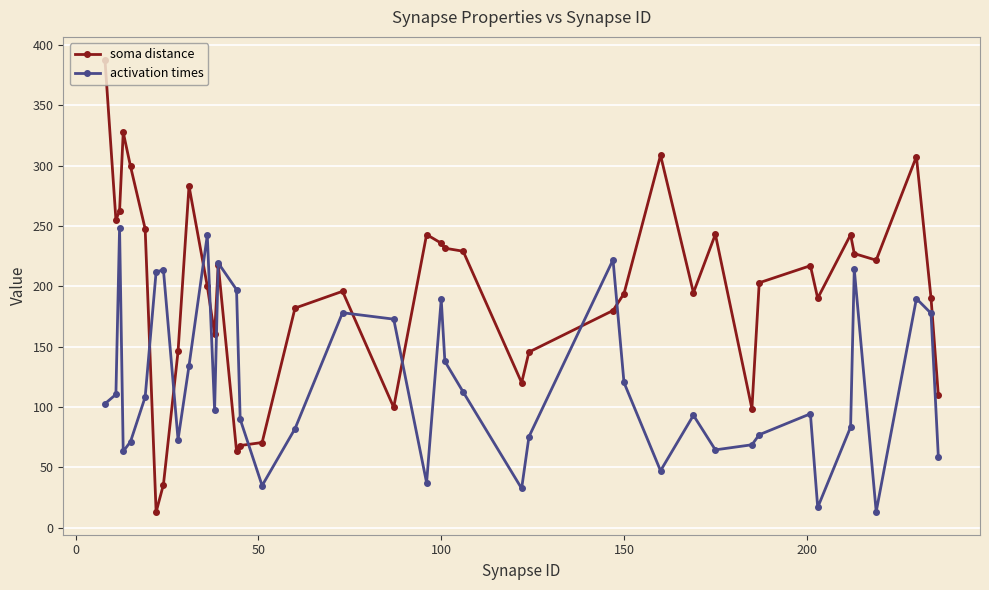

Which series has the widest spread of values?

soma distance